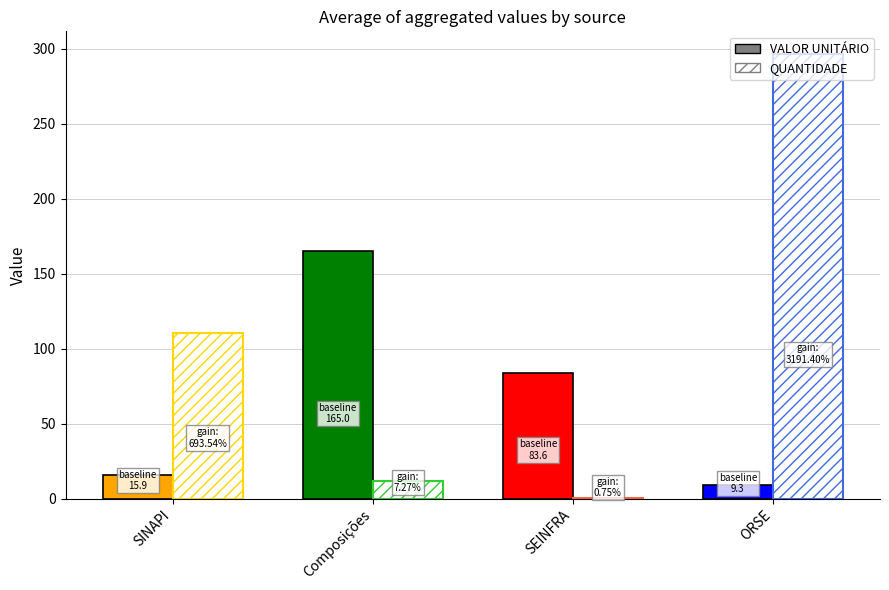

What is the label of the 4th bar from the right?

SINAPI